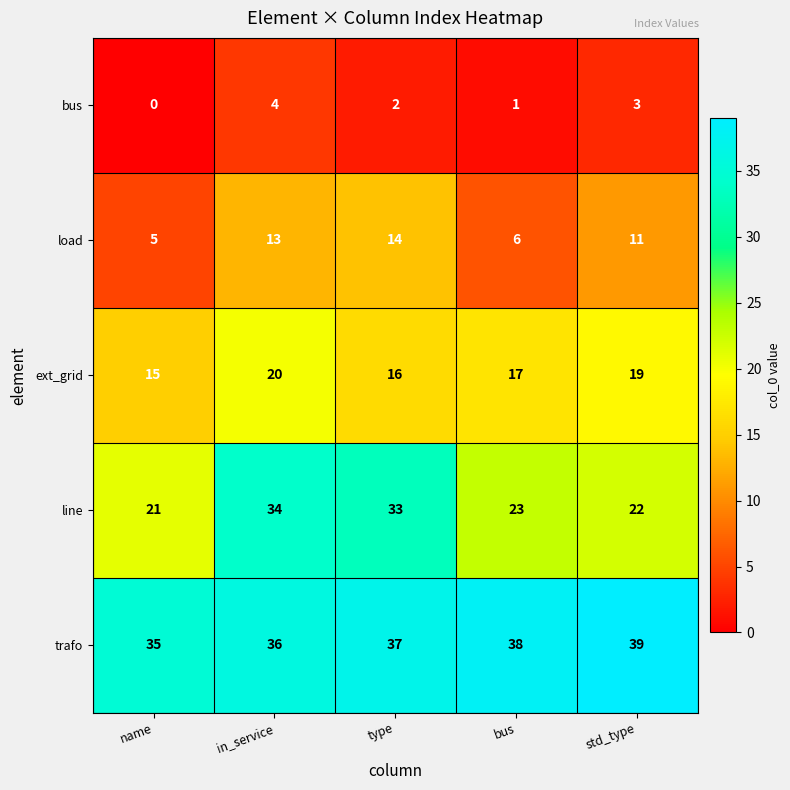

What is the total value across all series at type?

102